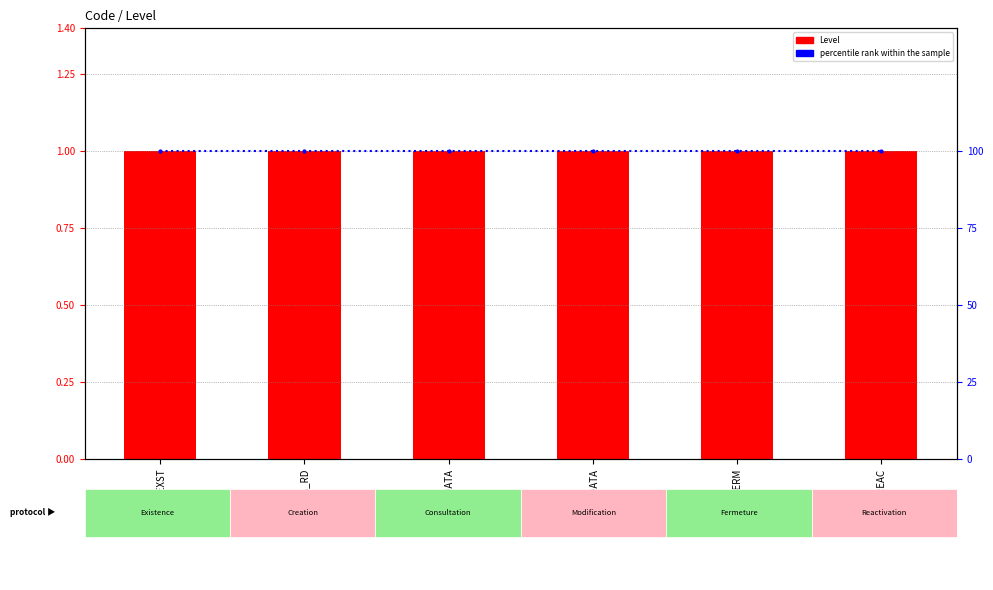

Rank the categories by percentile rank within the sample value from highest to lowest.

TEST_EXST, CREA_RD, CNSLT_DATA, MODIF_DATA, FERM, REAC